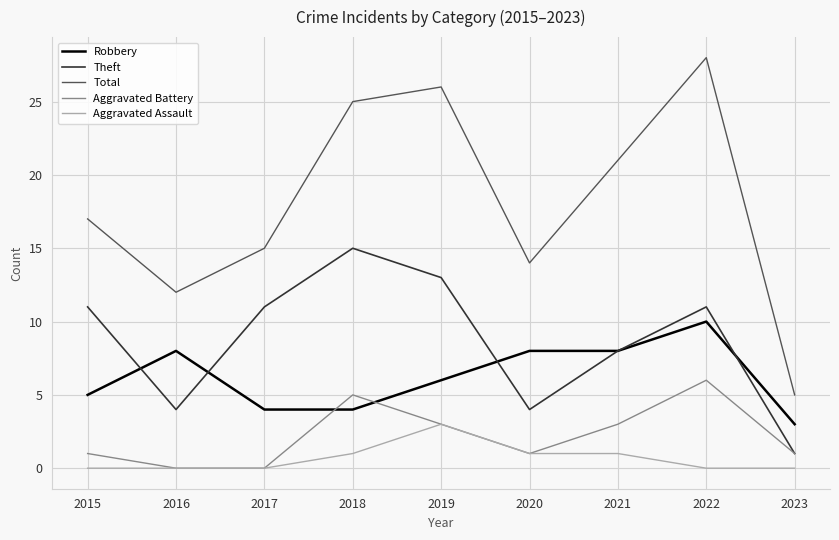

What is the difference between the Total values at 2015 and 2023?

12